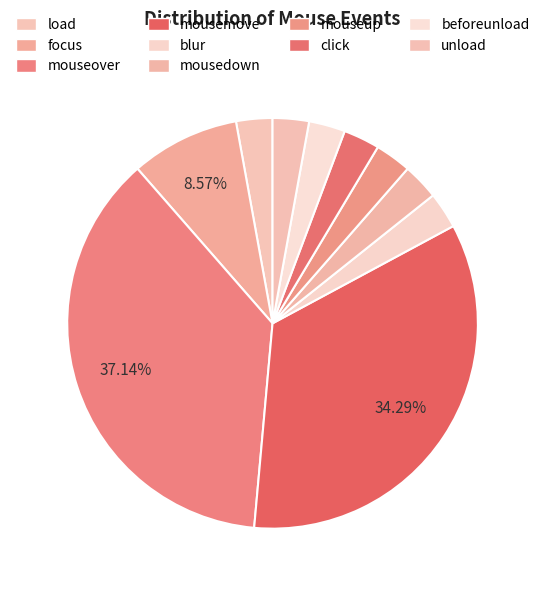

How many segments does this pie chart have?

10